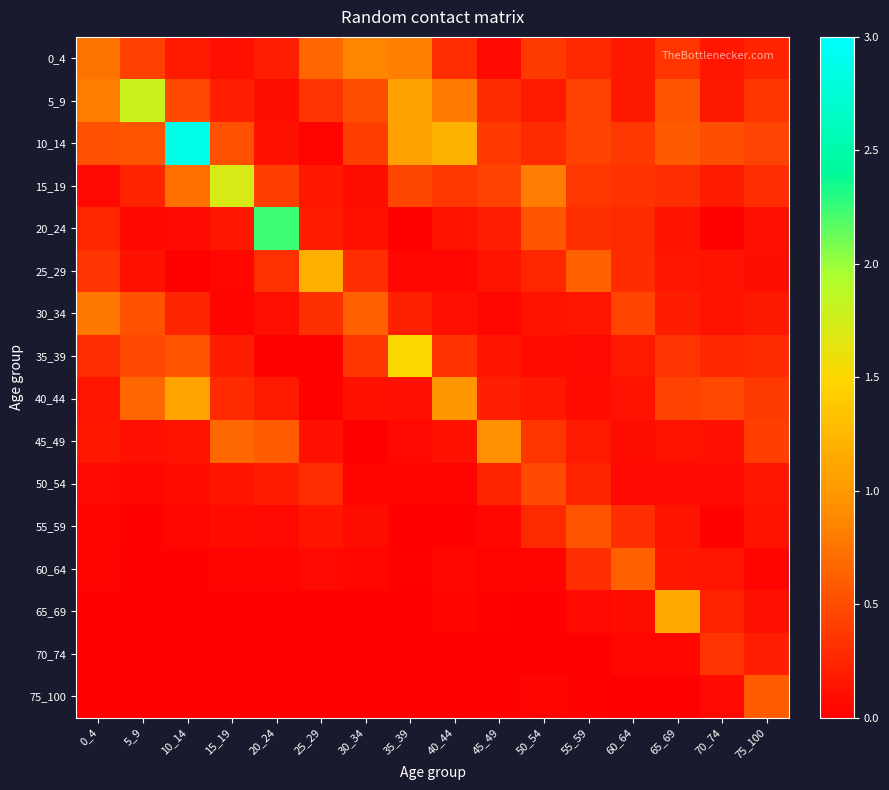

Rank the series by their maximum value, from lowest to highest.

70_74, 50_54, 55_59, 75_100, 60_64, 30_34, 0_4, 45_49, 40_44, 65_69, 25_29, 35_39, 15_19, 5_9, 20_24, 10_14